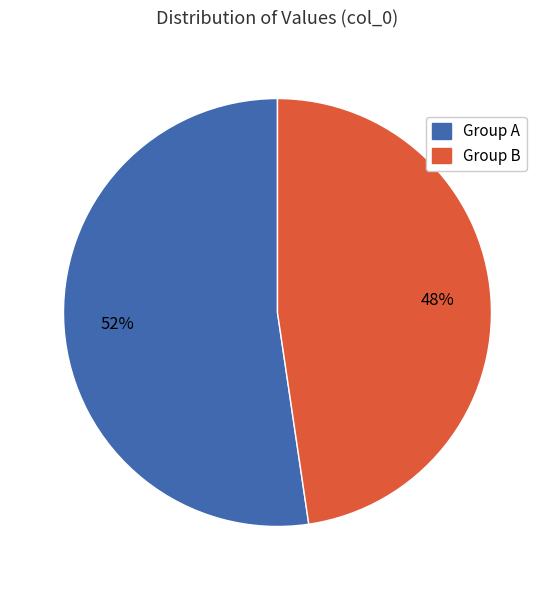

How many segments does this pie chart have?

2